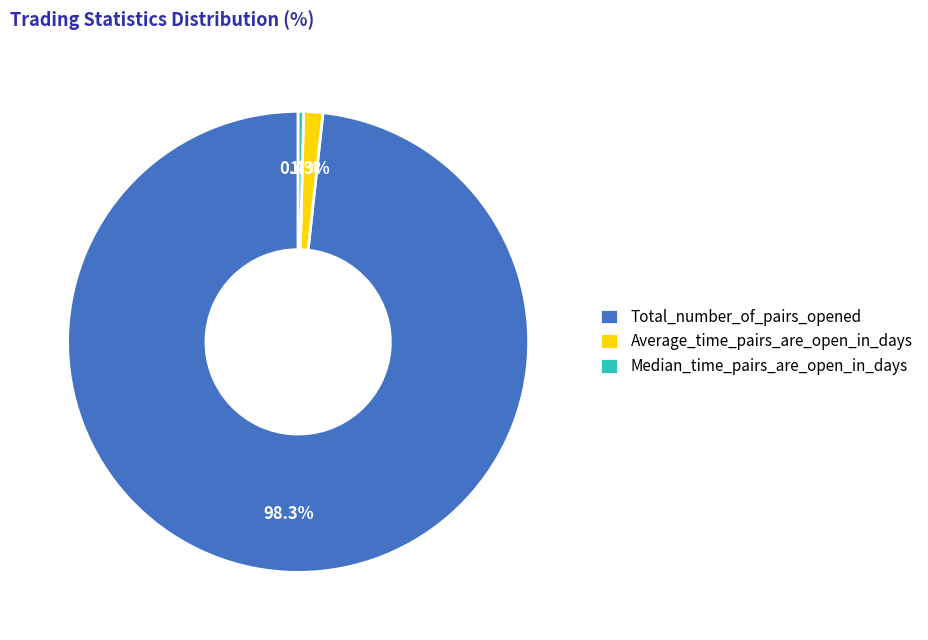

Rank the categories by value from lowest to highest.

Median_time_pairs_are_open_in_days, Average_time_pairs_are_open_in_days, Total_number_of_pairs_opened